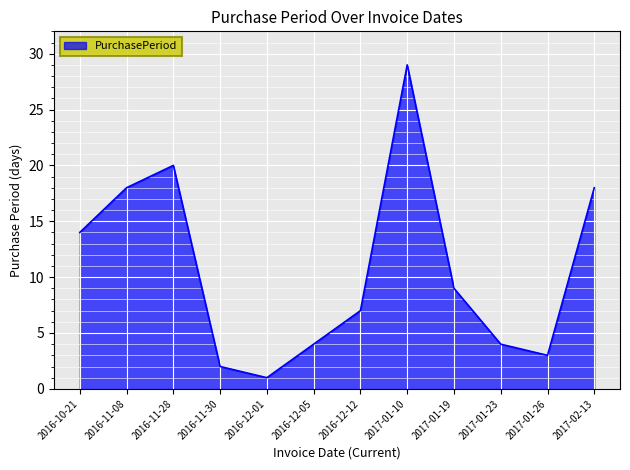

What position from the left is 2016-12-01?

5